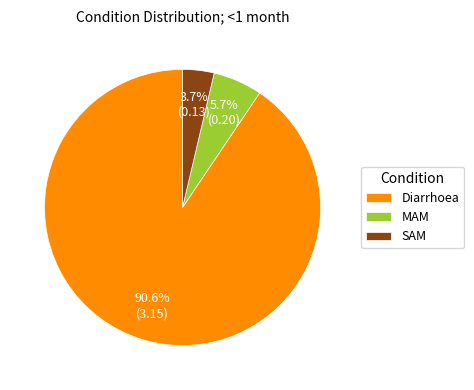

Which slice represents more than half of the pie?

Diarrhoea